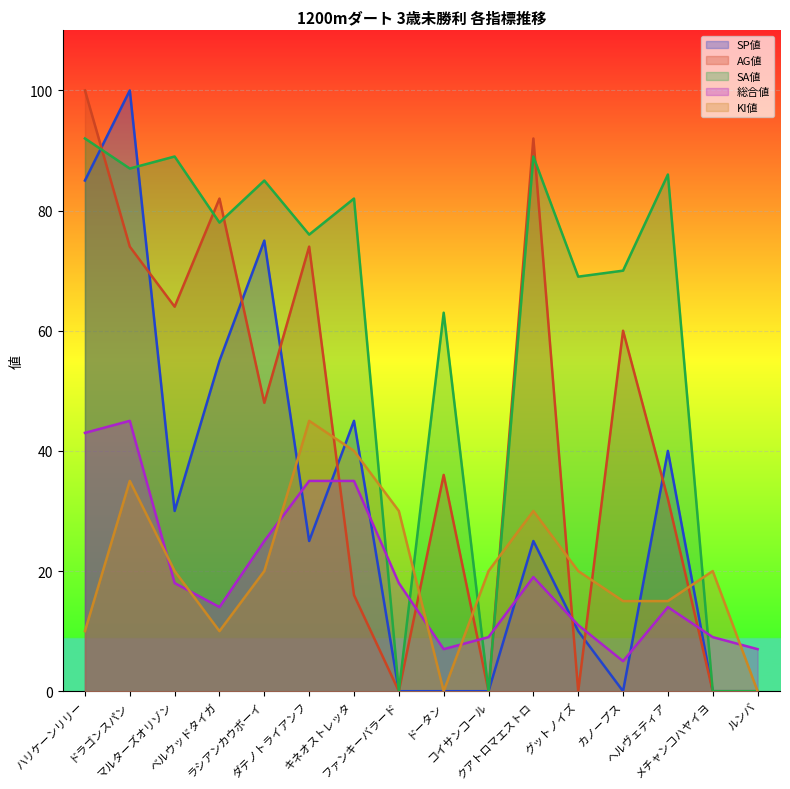

In 総合値, how many points are higher than both neighbors (excluding endpoints)?

3